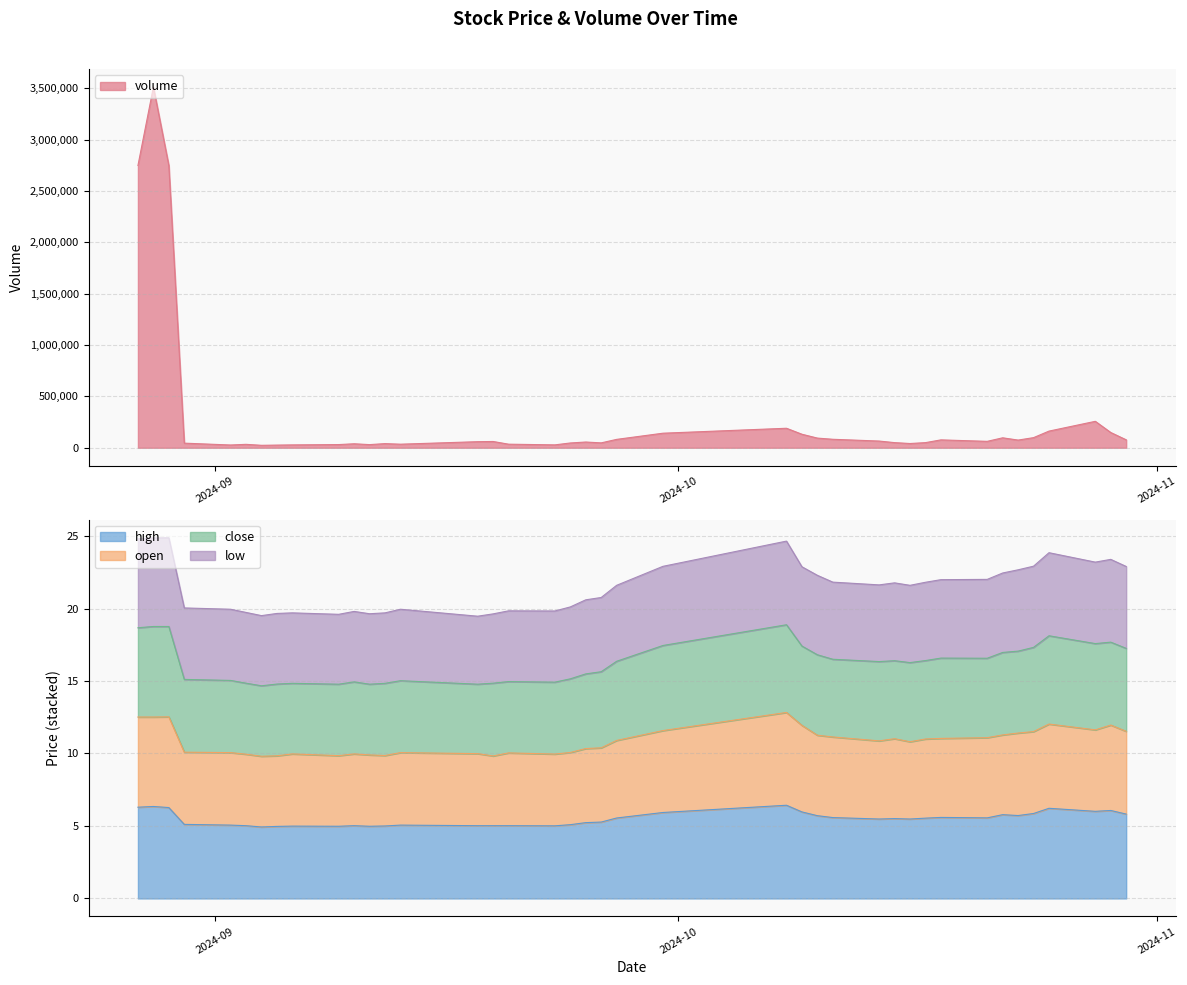

What is the maximum value for high?

6.4